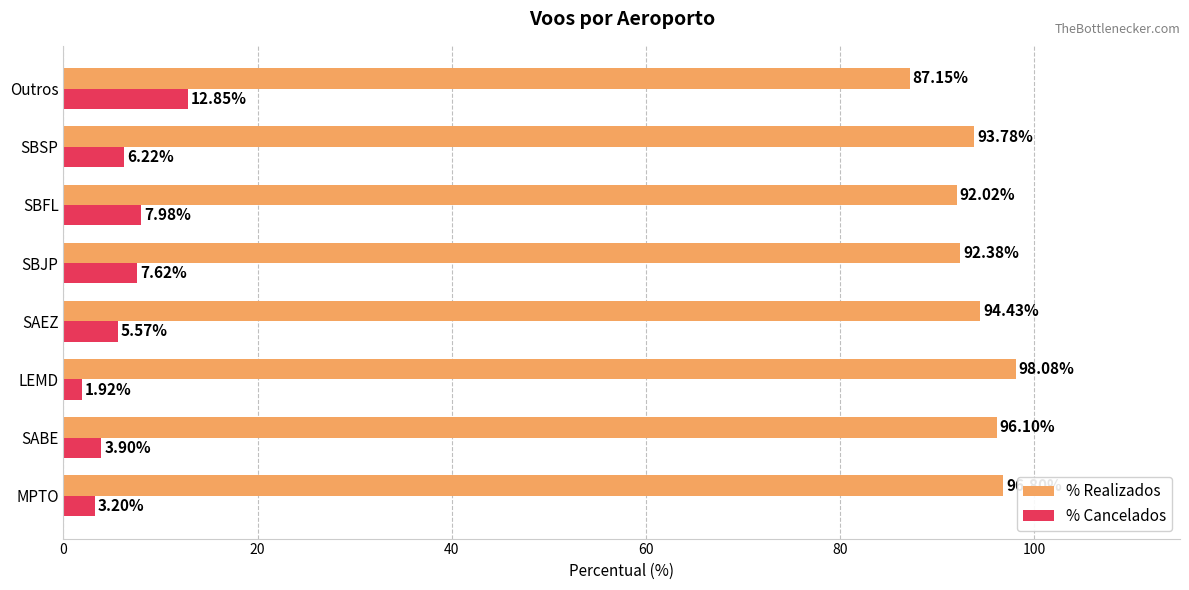

Which series has the largest total across all categories?

% Realizados